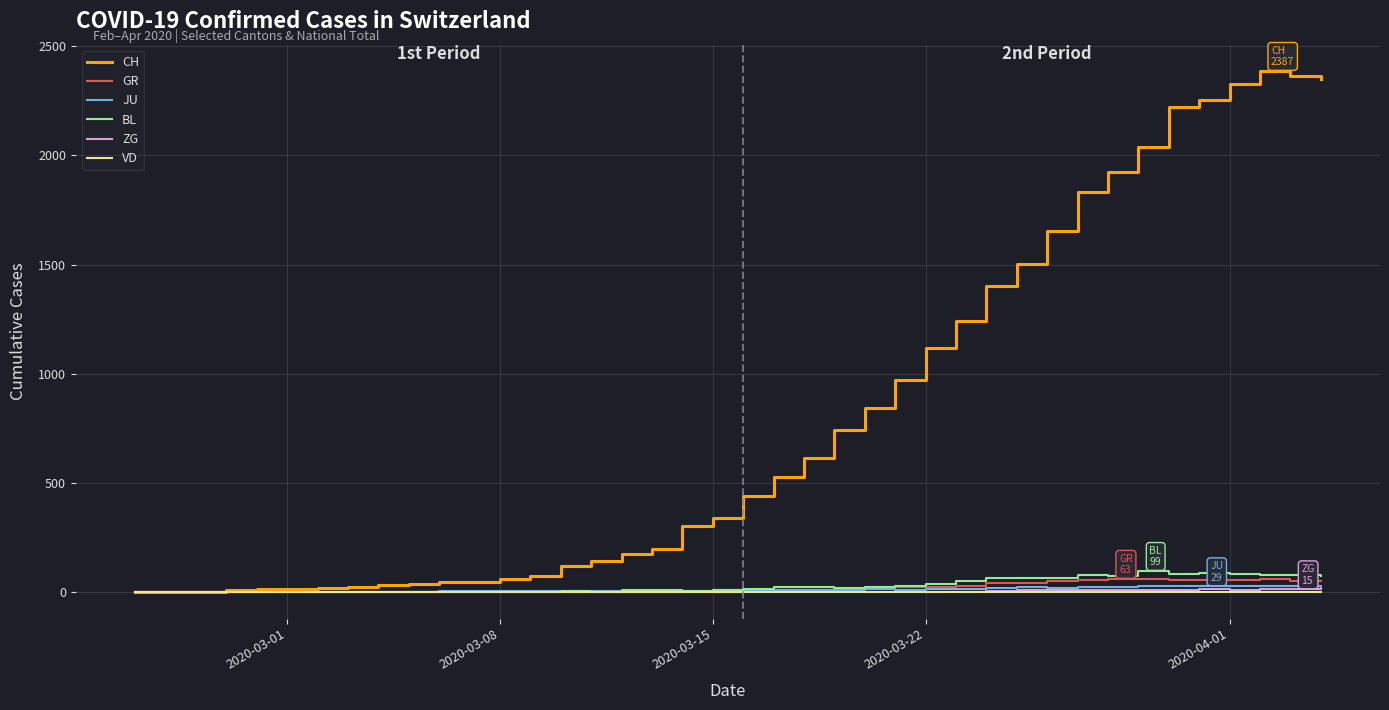

Which series has the widest spread of values?

CH